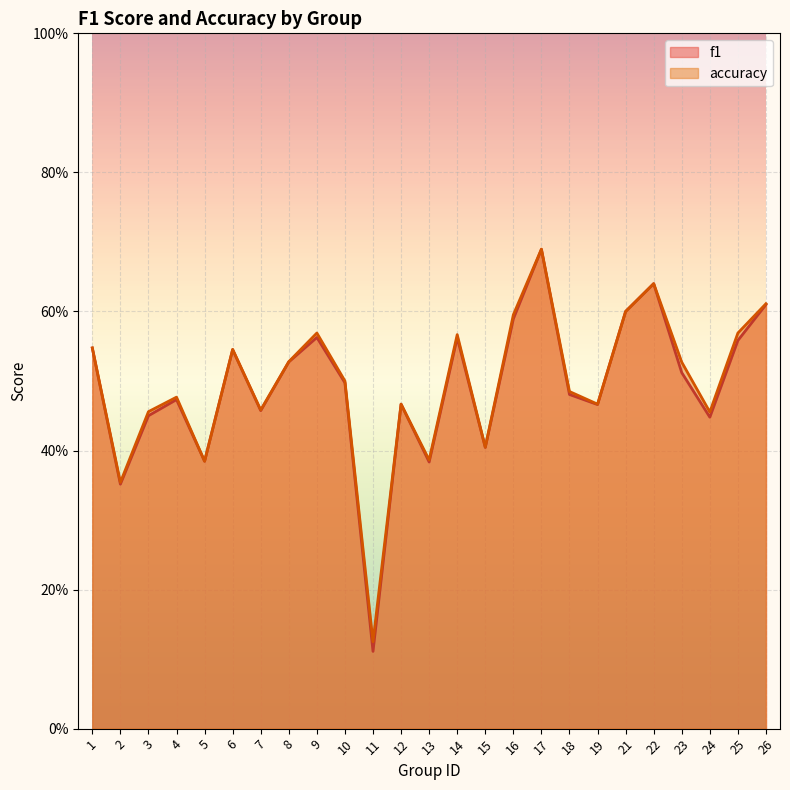

At which category does the chart reach its minimum across all series?

11